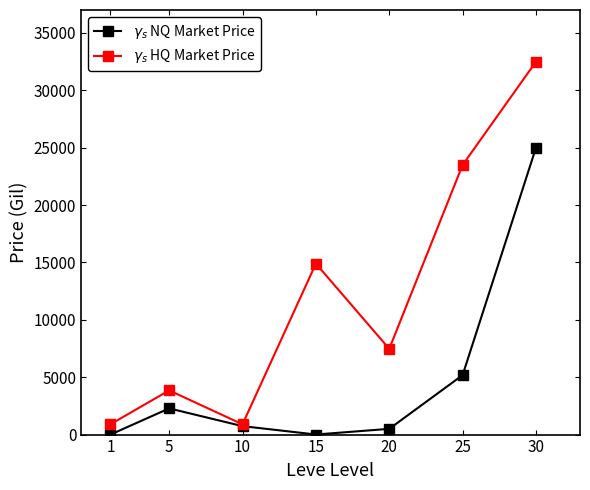

What is the difference between the $\gamma_s$ HQ Market Price values at 25 and 30?

8995.0